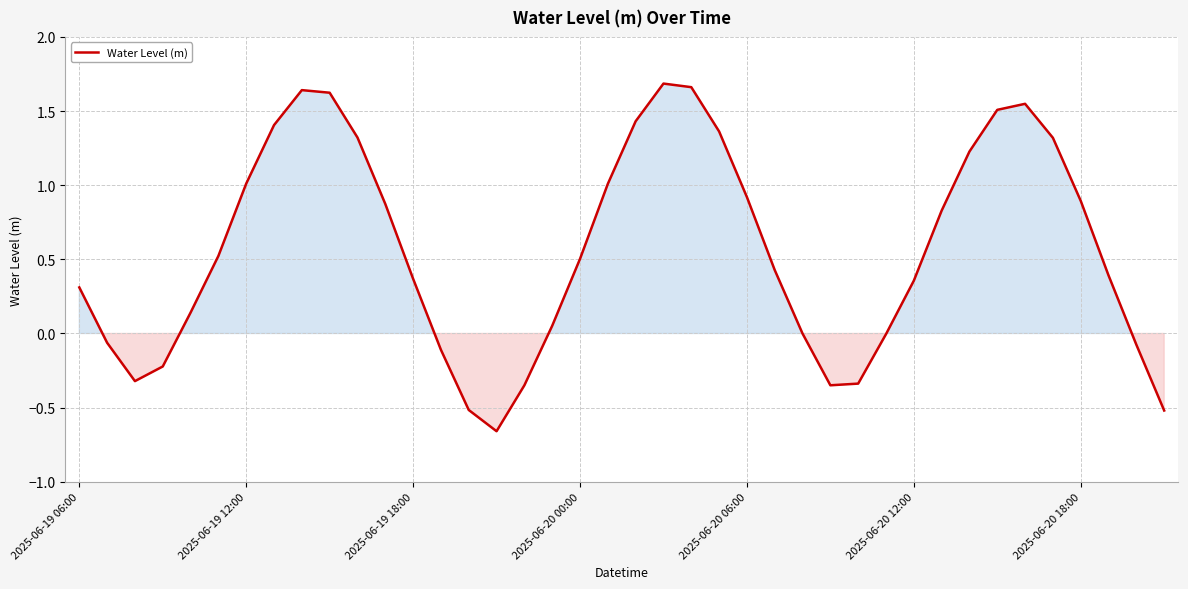

Does the chart have visible grid lines?

Yes